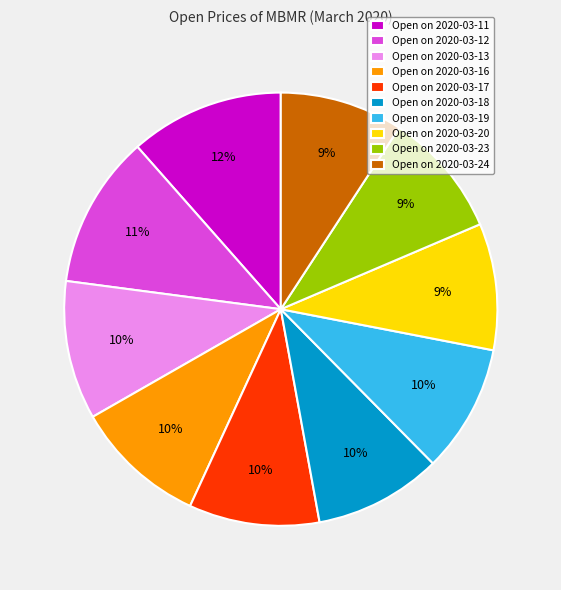

To the nearest percent, what is the combined percentage of Open on 2020-03-23 and Open on 2020-03-11?

21%